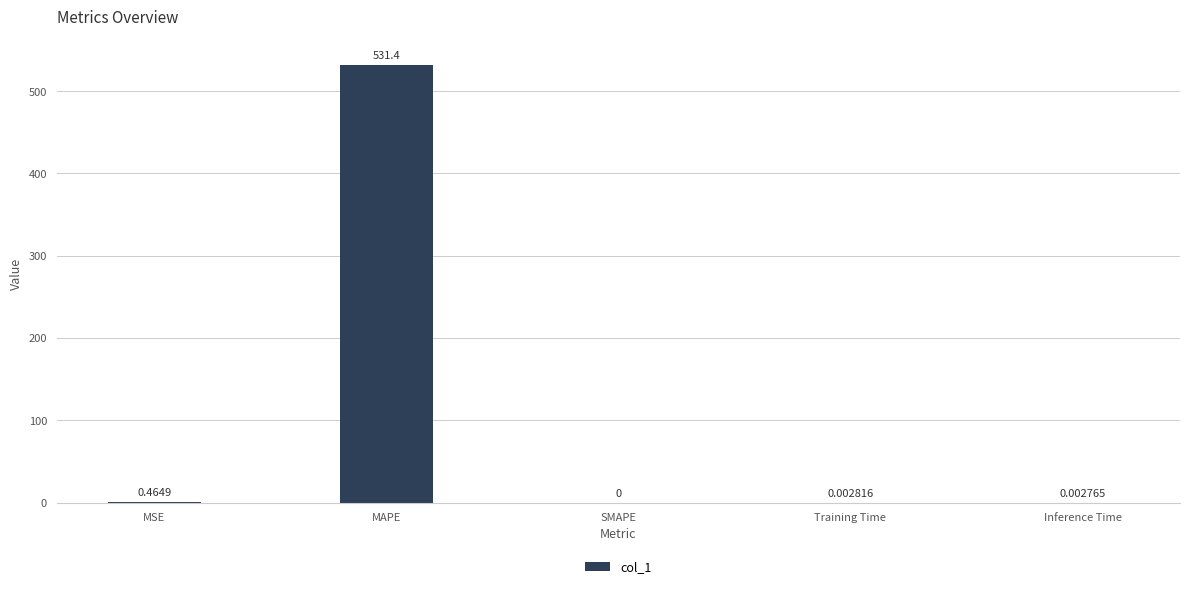

What is the change in value from MAPE to Inference Time?

-531.4